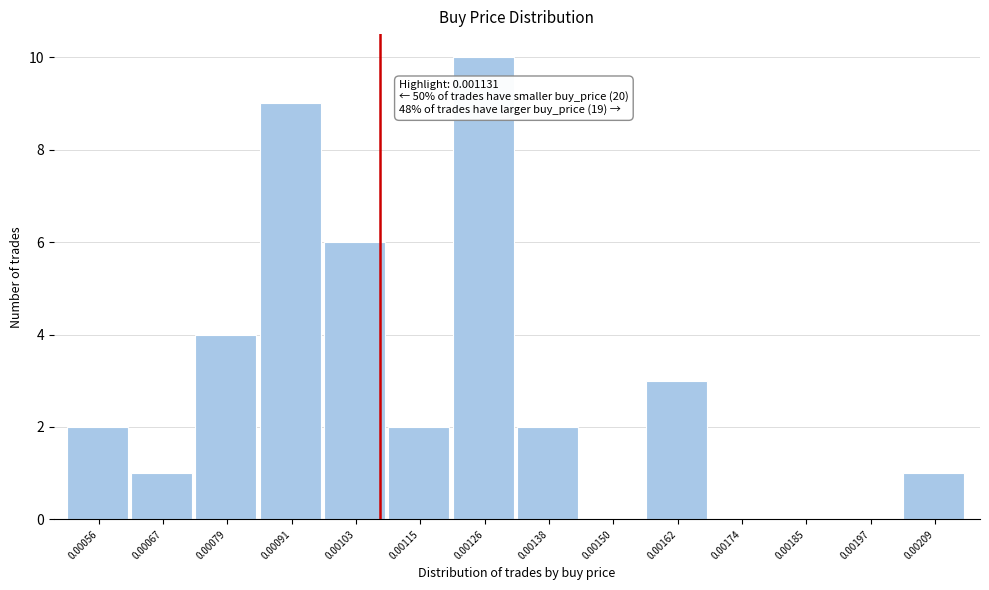

Reading left to right, transcribe all the data shown in this chart.

0.00056=2	0.00067=1	0.00079=4	0.00091=9	0.00103=6	0.00115=2	0.00126=10	0.00138=2	0.00150=0	0.00162=3	0.00174=0	0.00185=0	0.00197=0	0.00209=1